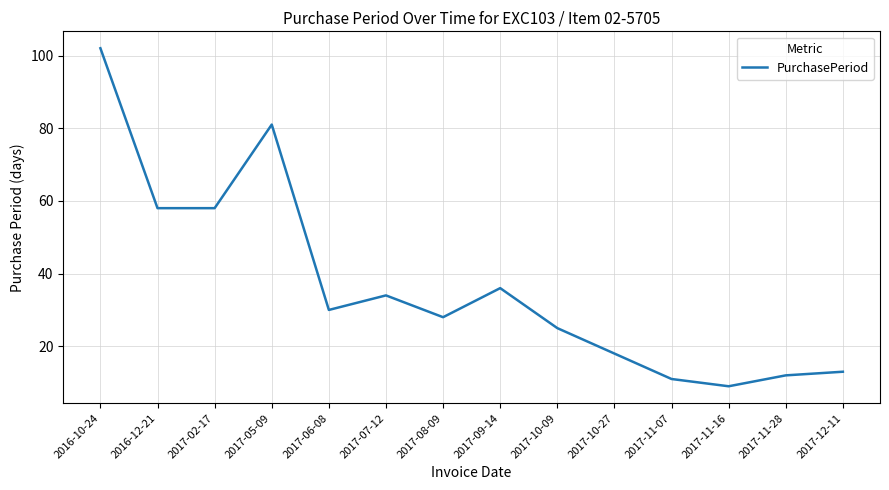

Which has a higher value, 2017-06-08 or 2017-08-09?

2017-06-08